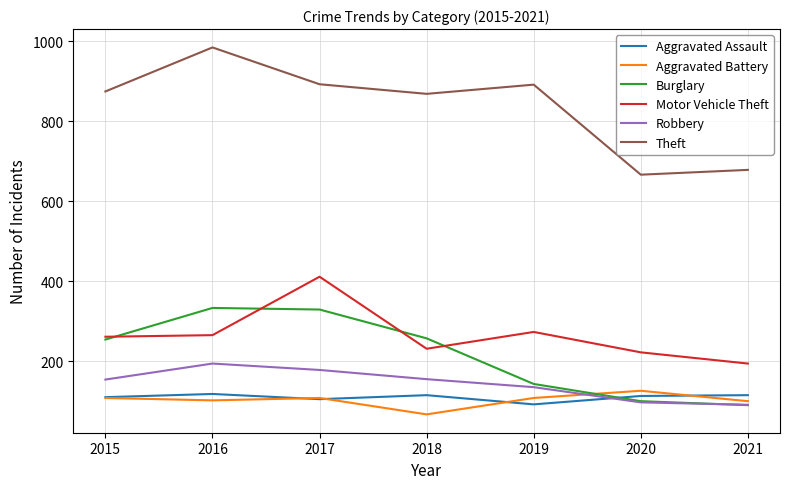

True or false: Aggravated Assault has a value of 167 at 2015.

False